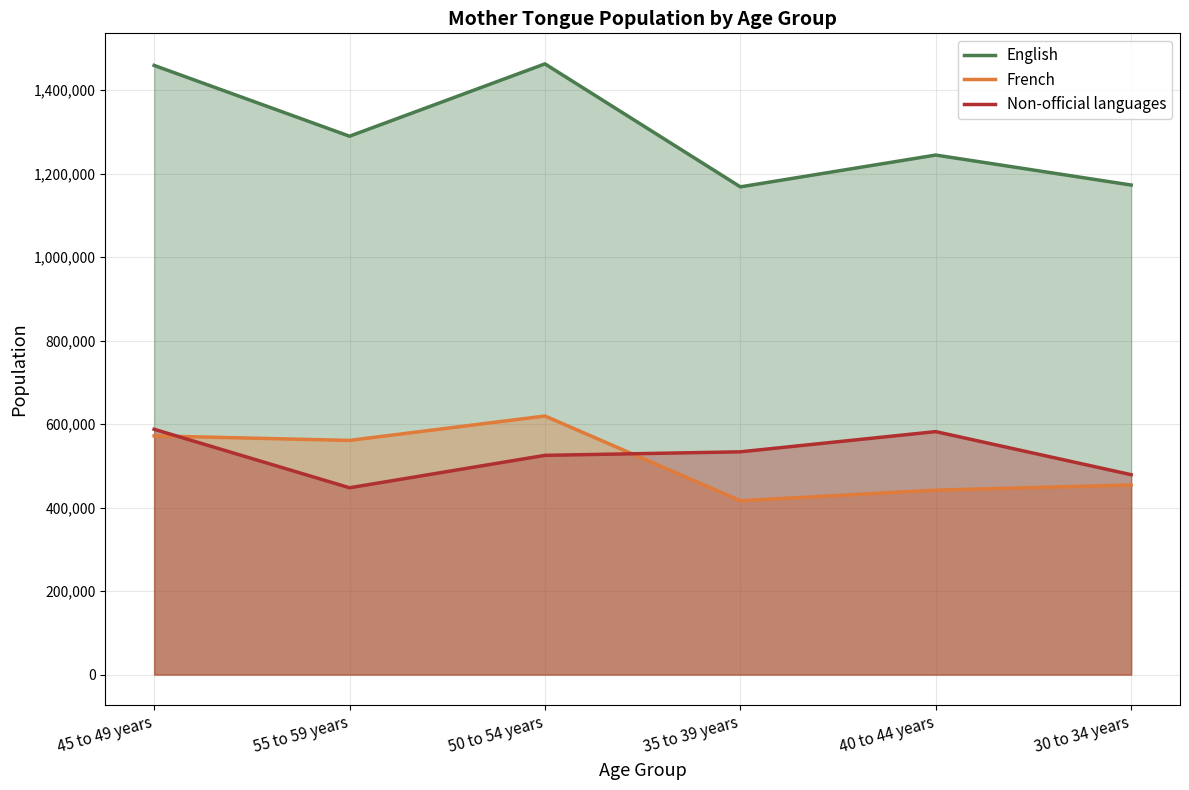

Reading left to right, what are all the values shown in this chart?

English: 45 to 49 years=1459025	55 to 59 years=1289465	50 to 54 years=1462705	35 to 39 years=1168140	40 to 44 years=1244330	30 to 34 years=1172510
French: 45 to 49 years=571765	55 to 59 years=560850	50 to 54 years=619305	35 to 39 years=416345	40 to 44 years=441760	30 to 34 years=454030
Non-official languages: 45 to 49 years=587550	55 to 59 years=447450	50 to 54 years=525095	35 to 39 years=533550	40 to 44 years=581940	30 to 34 years=478790